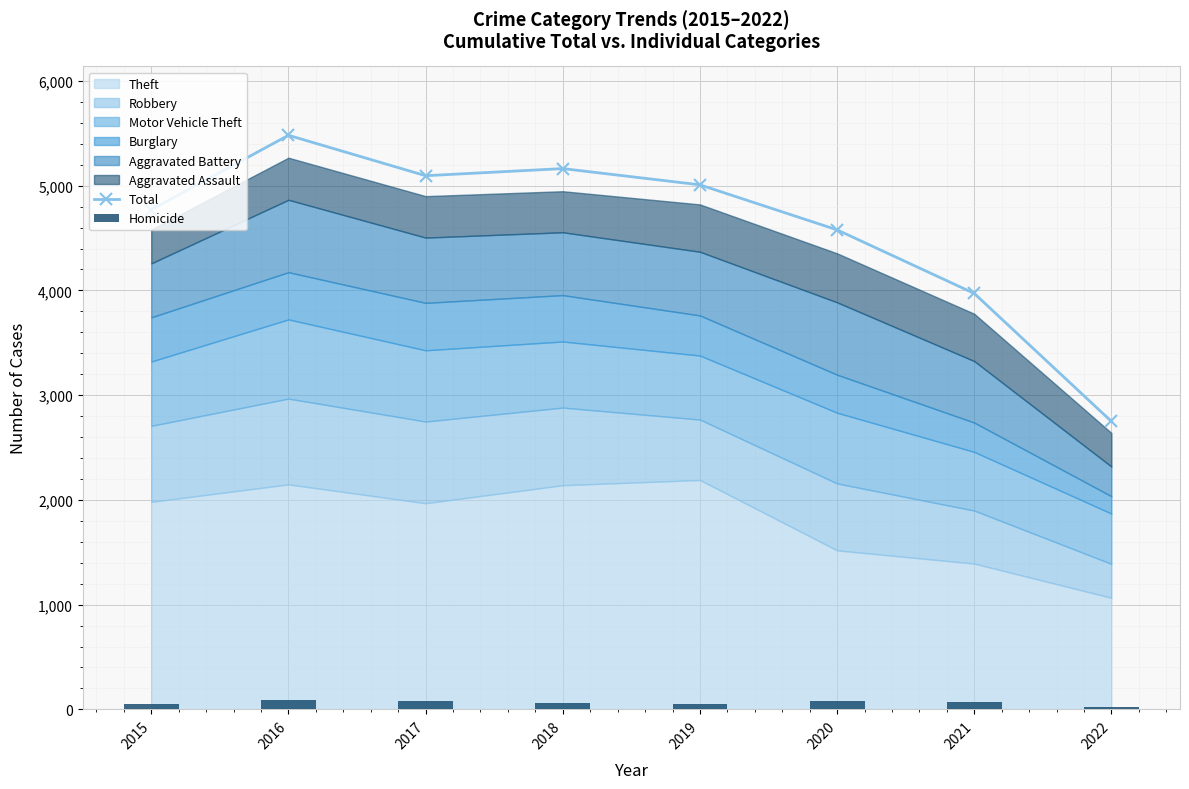

Is it true that Total equals 2749 at 2022?

True